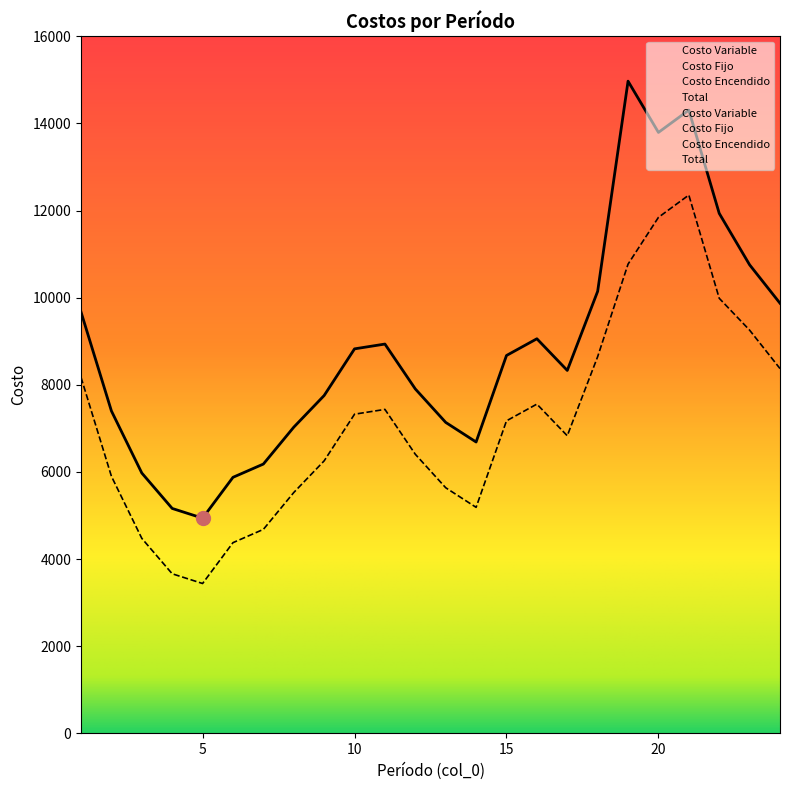

Rank the series at 13 from highest to lowest value.

Total, Costo Variable, Costo Fijo, Costo Encendido